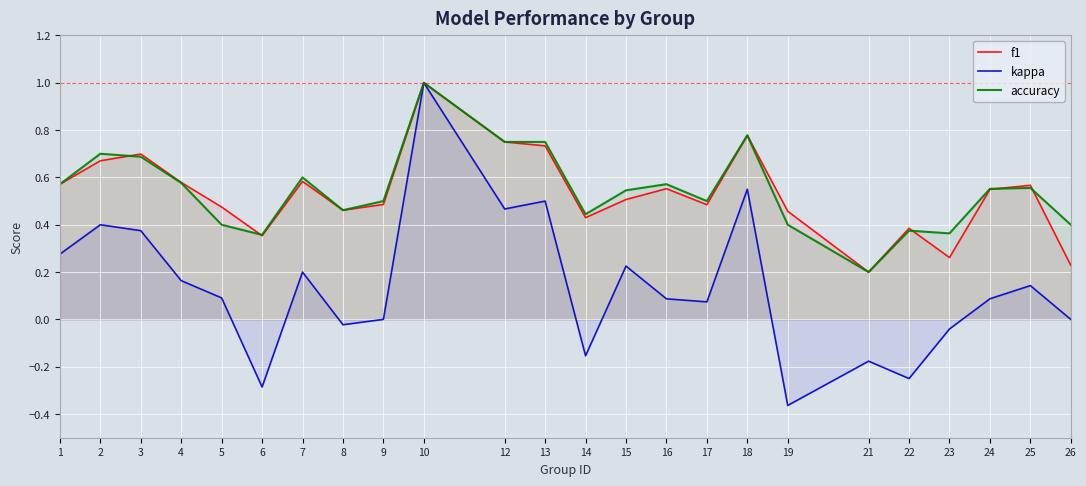

At how many categories does at least one series exceed 0?

24